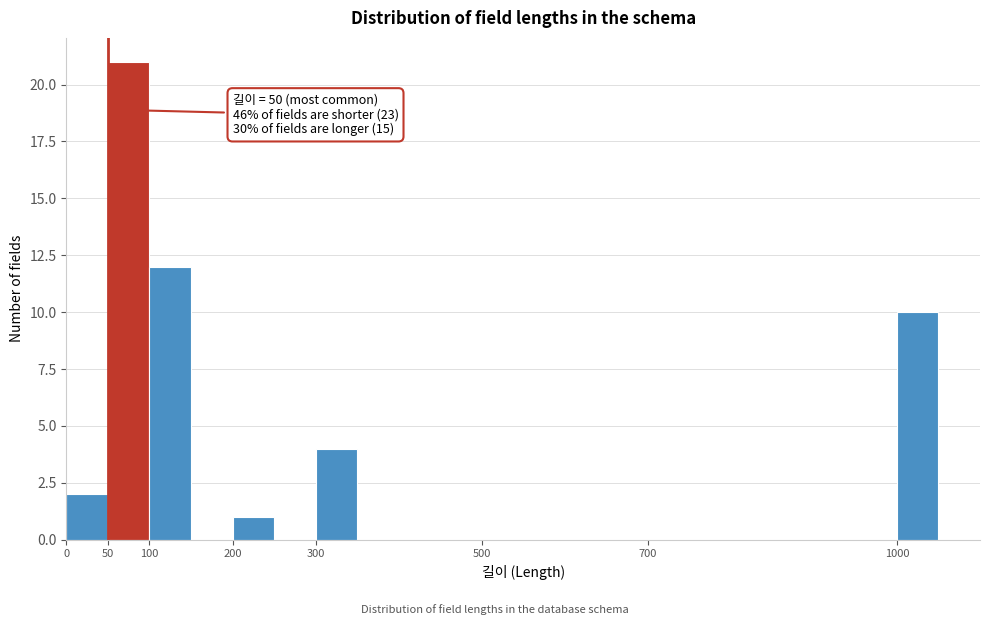

Which range on the x-axis has the tallest bar?

50 to 100